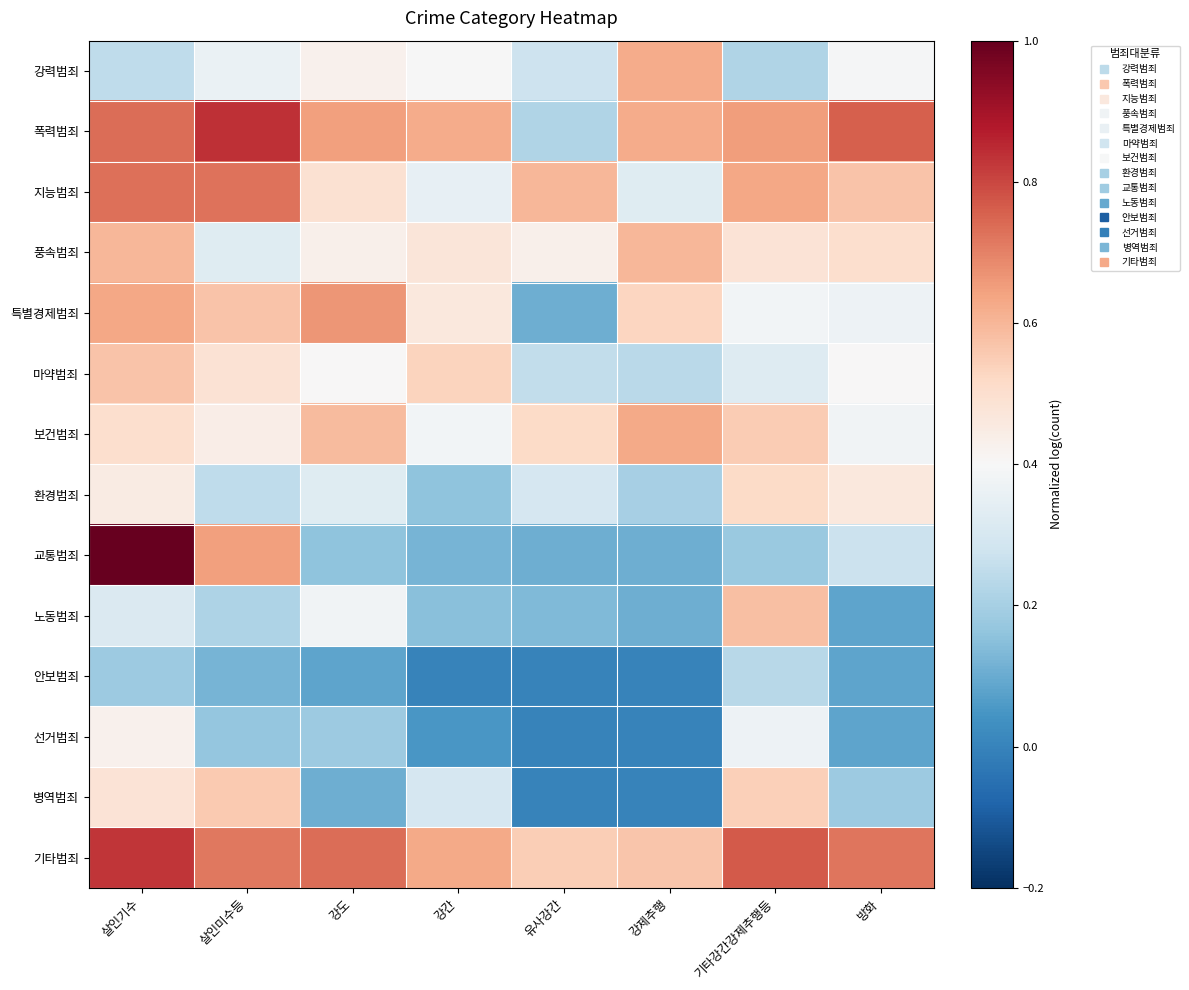

What is the total value across all series at 살인미수등?

6.4